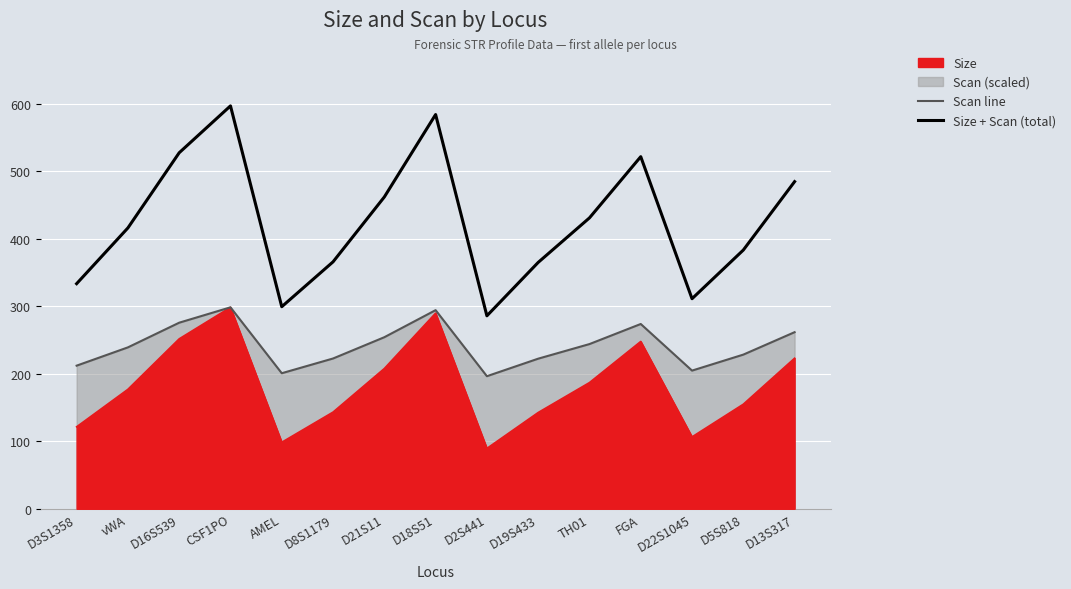

What is the spread (max minus min) of values at D22S1045?

106.5